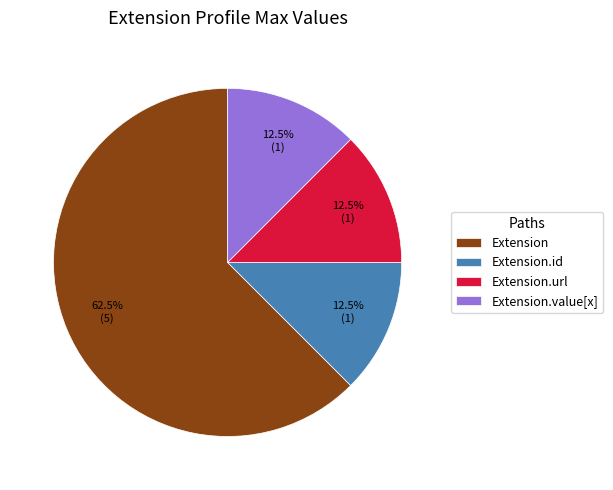

Which has a higher value, Extension.id or Extension?

Extension